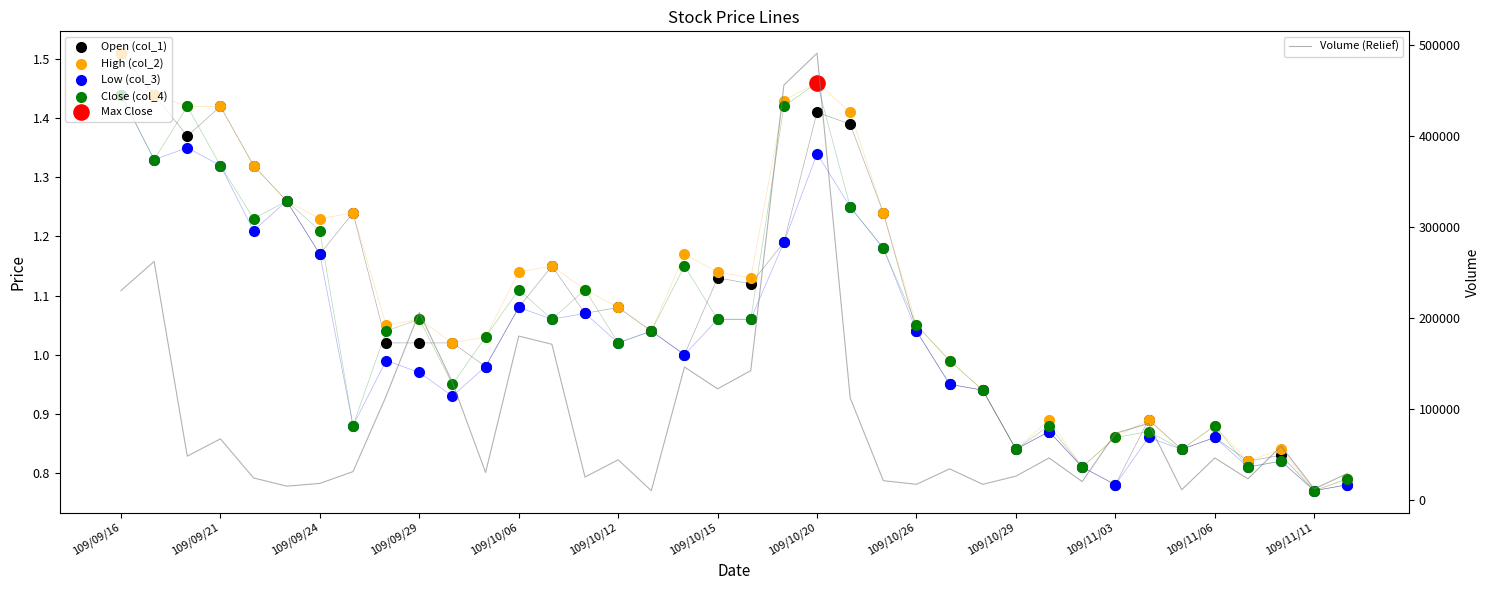

Is the value of Low (col_3) at 30 greater than the value of Close (col_4) at 22?

No